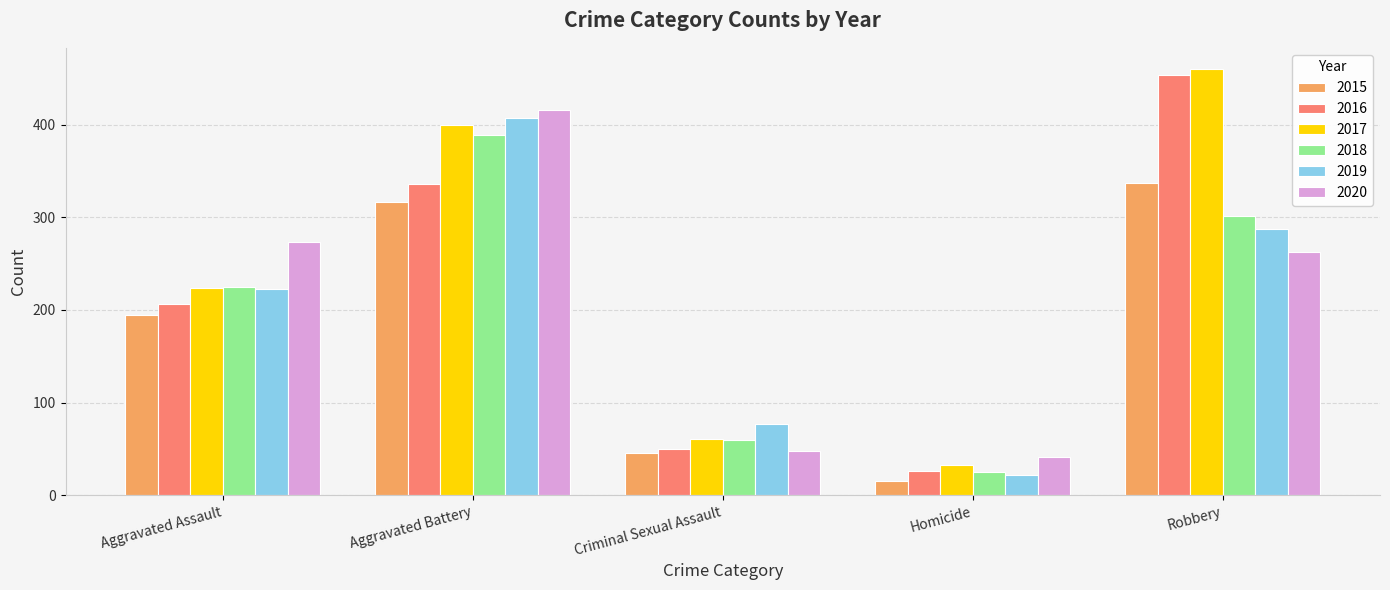

True or false: 2018 has a value of 225 at Aggravated Assault.

True